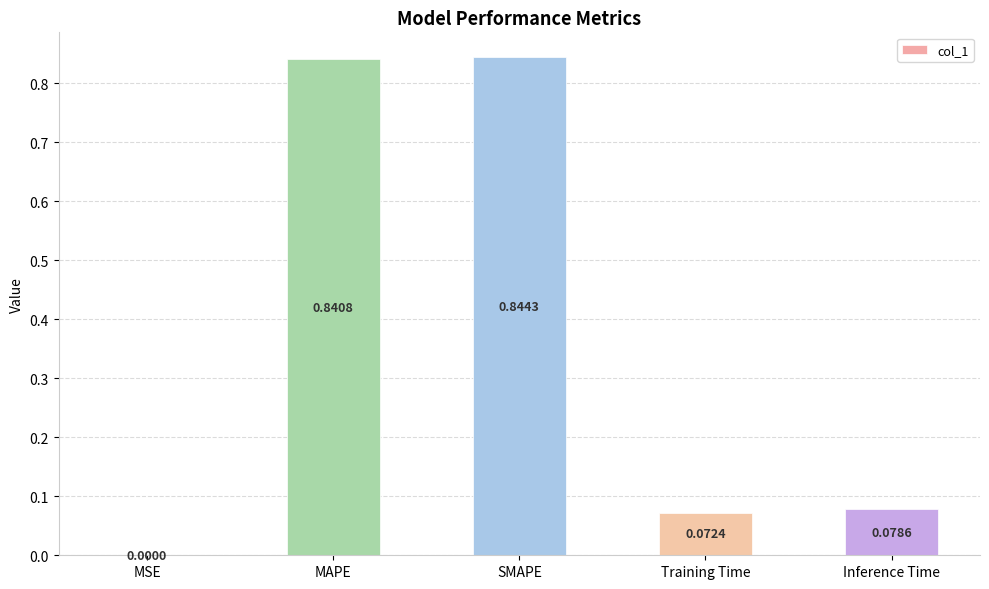

What is the change in value from MSE to Training Time?

+0.1